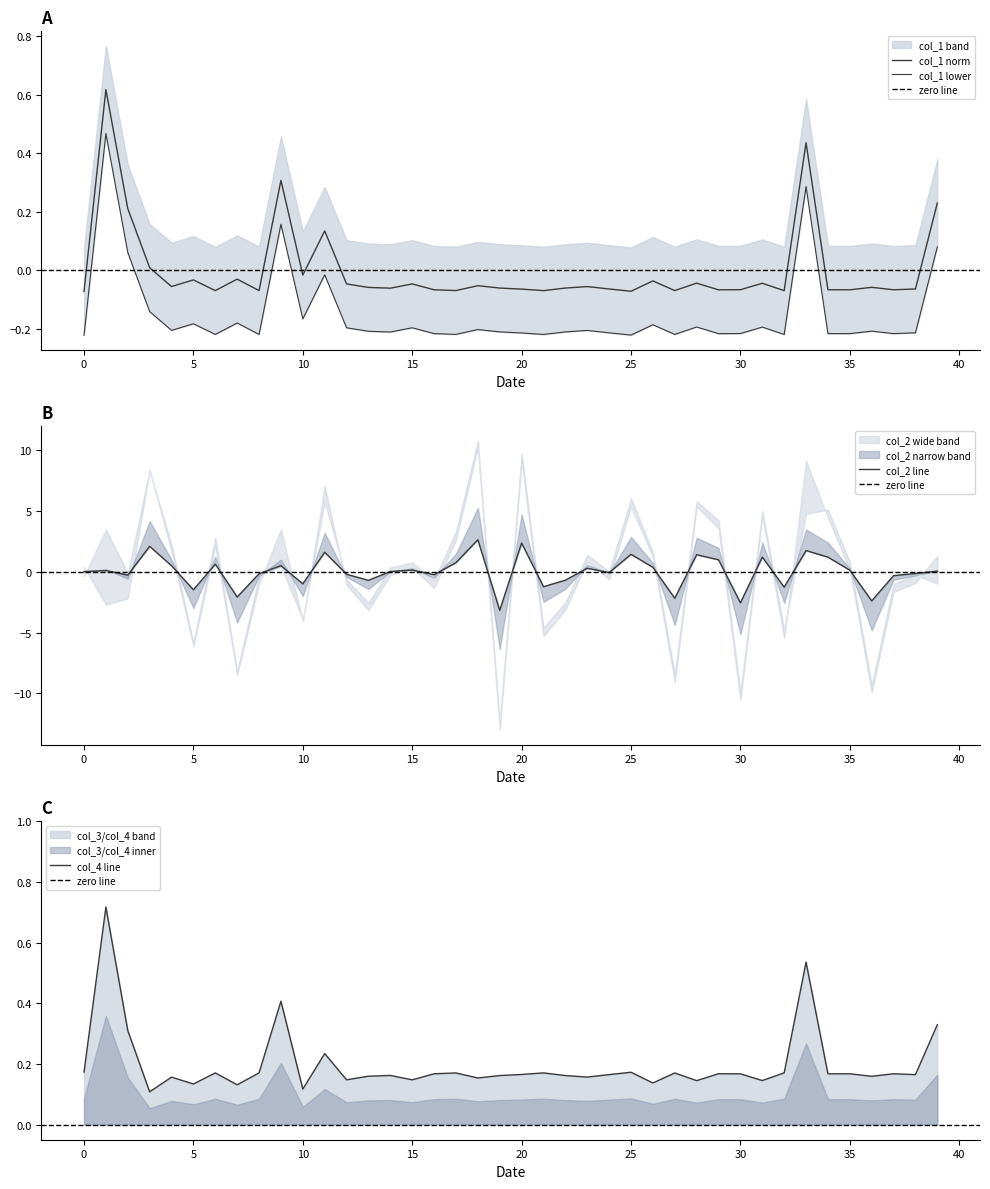

How many interior local valleys does the col_1 series have?

13